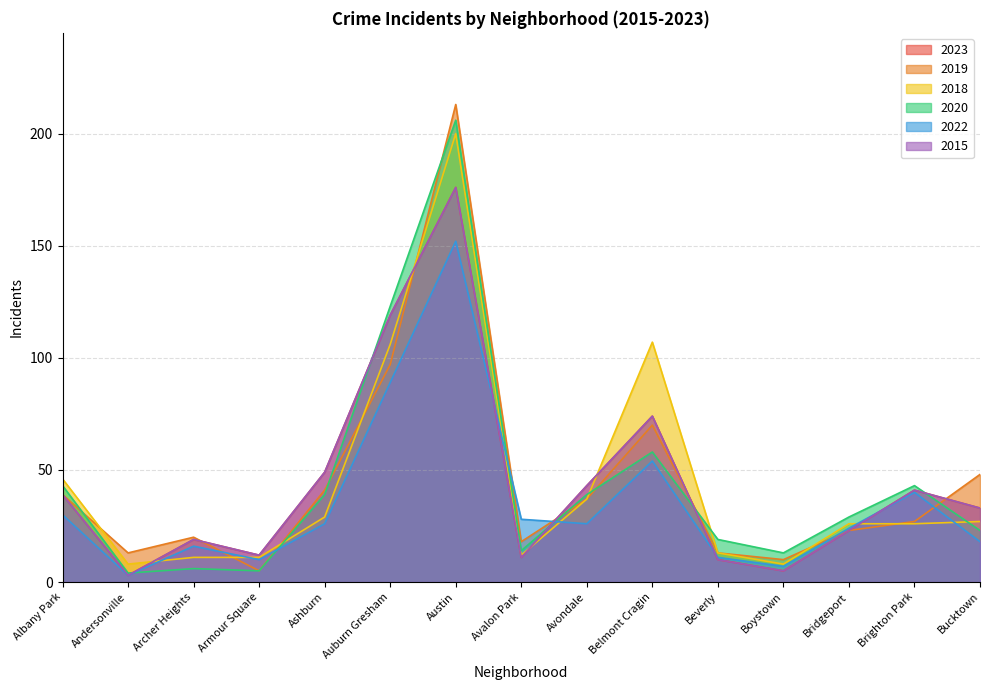

How many intersections are there between 2015 and 2022?

4